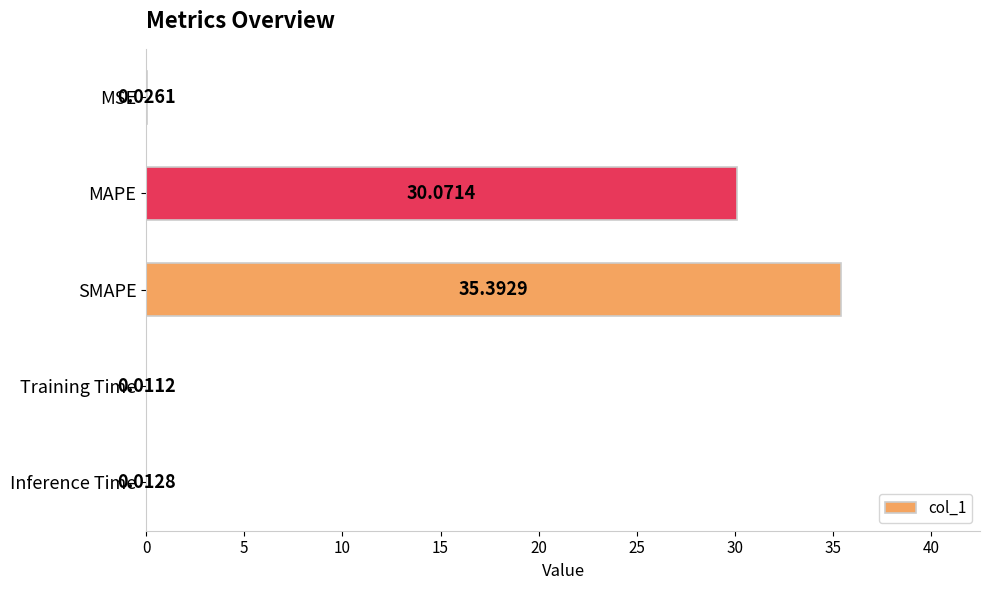

At which category does the chart reach its peak across all series?

SMAPE